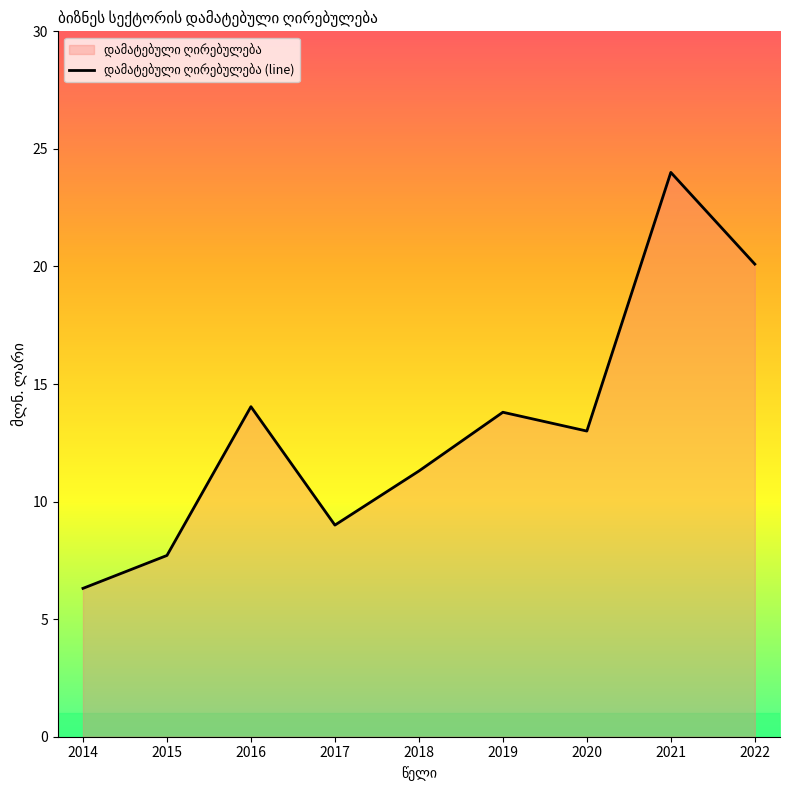

Does the chart display data point markers on the line(s)?

No